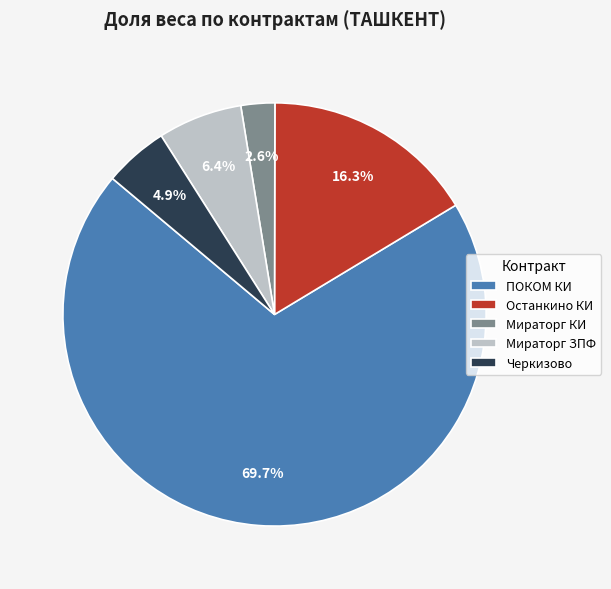

Is the sum of Останкино КИ and Мираторг ЗПФ greater than half?

No